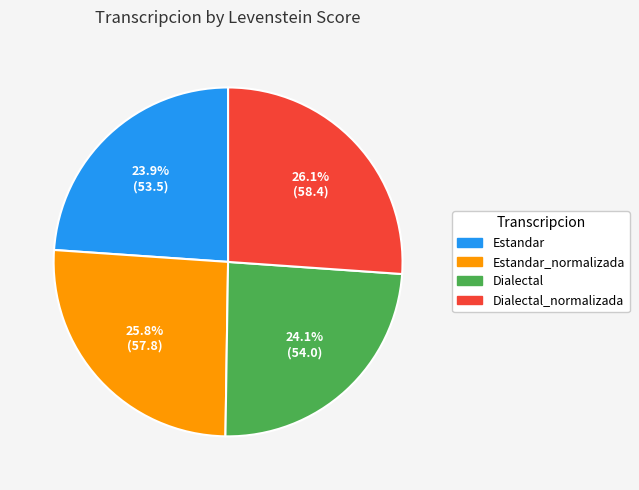

Does any single category account for the majority?

No